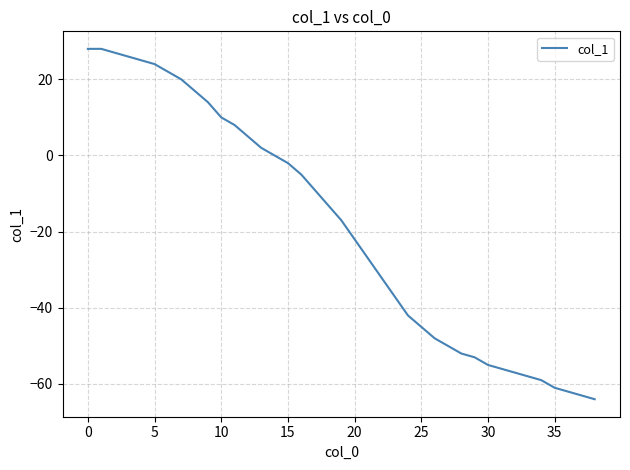

What is the difference between the maximum and minimum values?

92